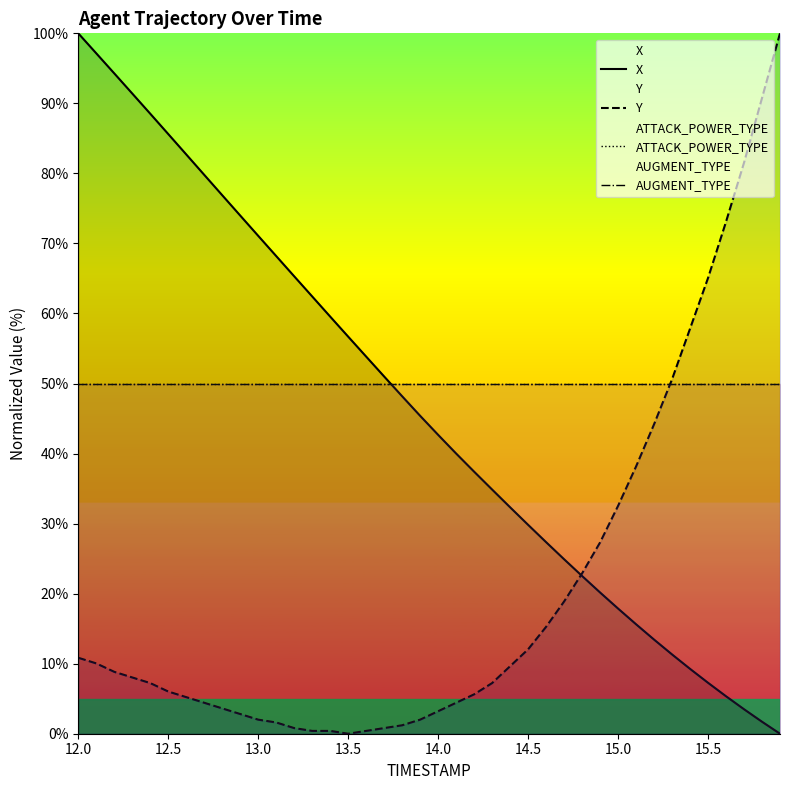

Which series has the largest range (max minus min)?

X